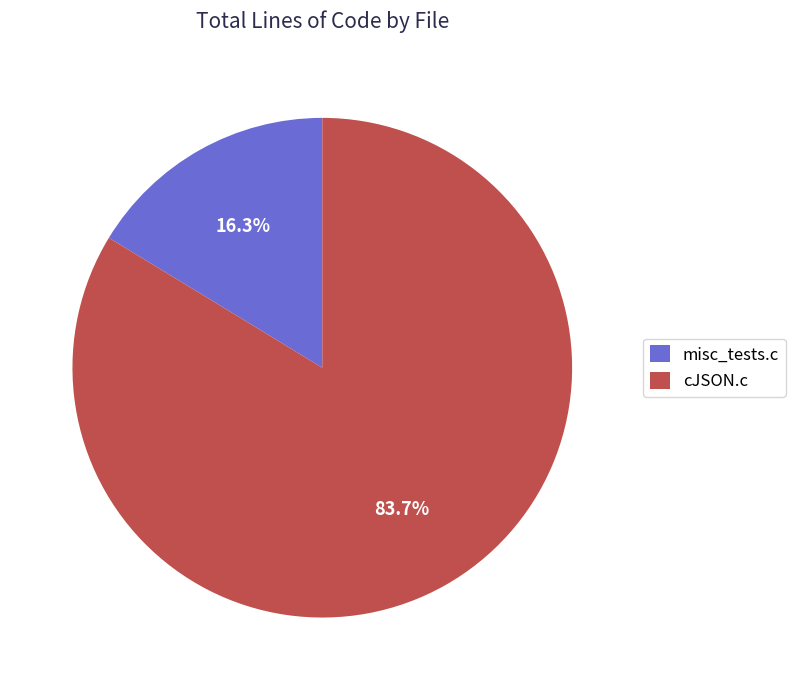

To the nearest percent, what percentage of the pie is misc_tests.c?

16%